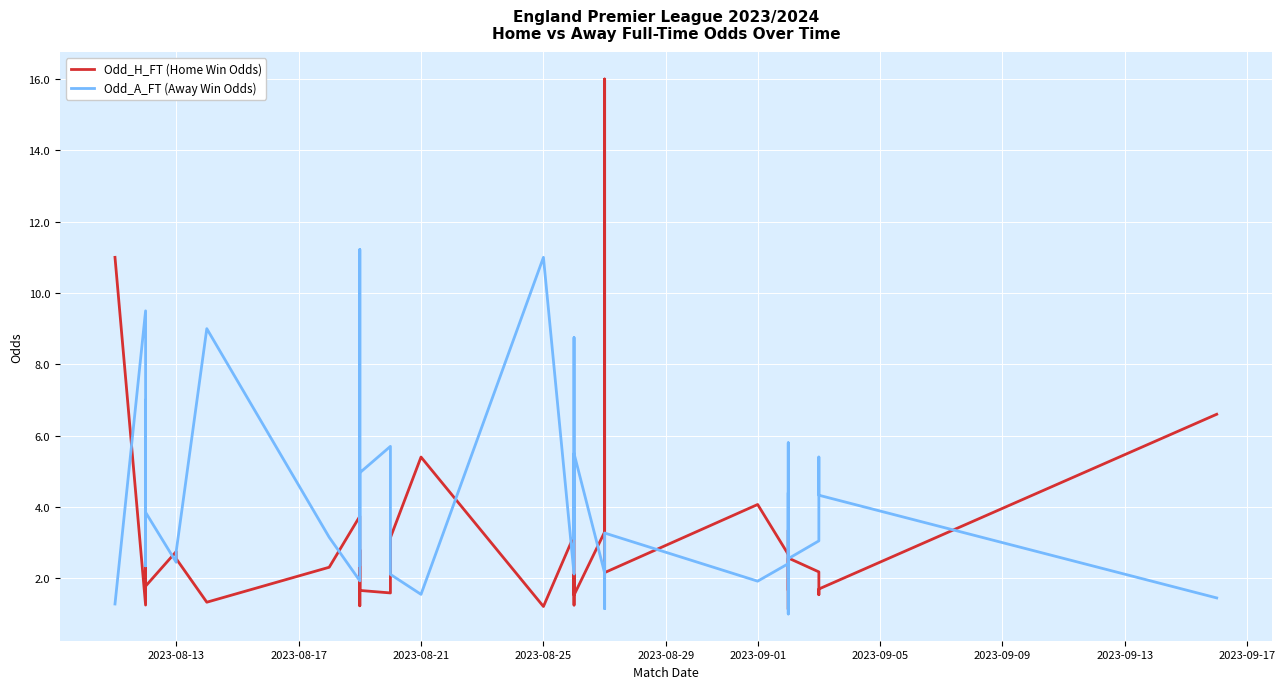

Is the value of Odd_H_FT (Home Win Odds) at 2023-08-25 greater than the value of Odd_A_FT (Away Win Odds) at 25?

No